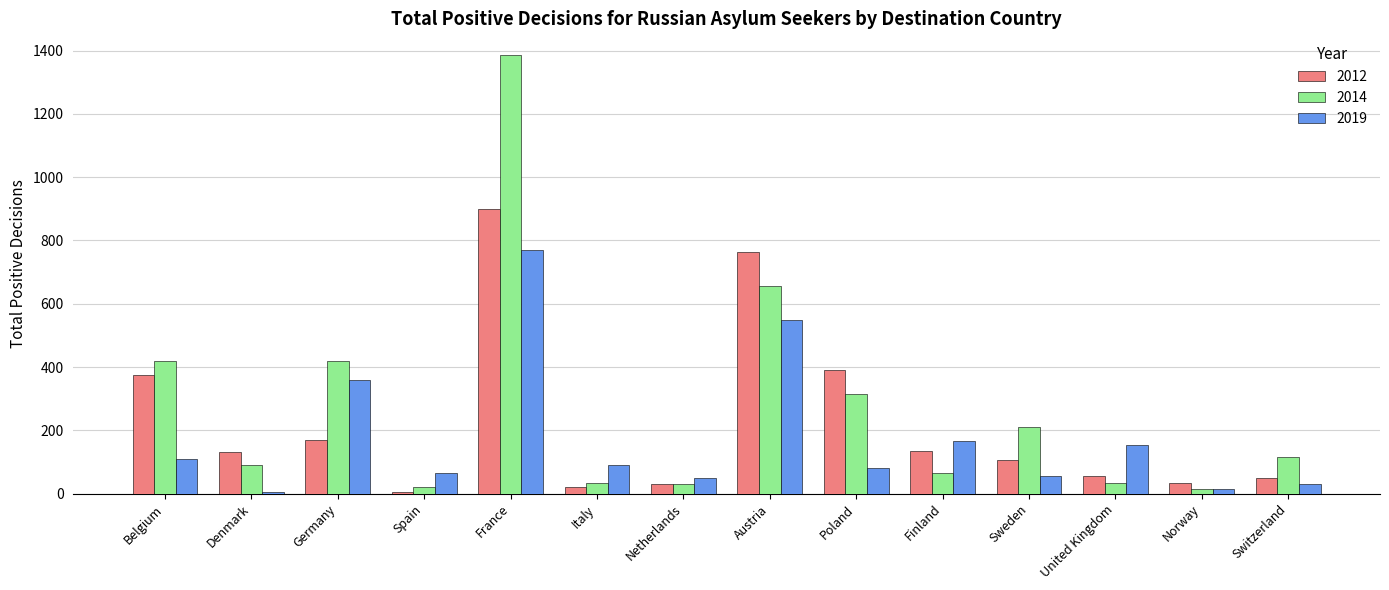

The value of 2014 at France is 1385. True or false?

True